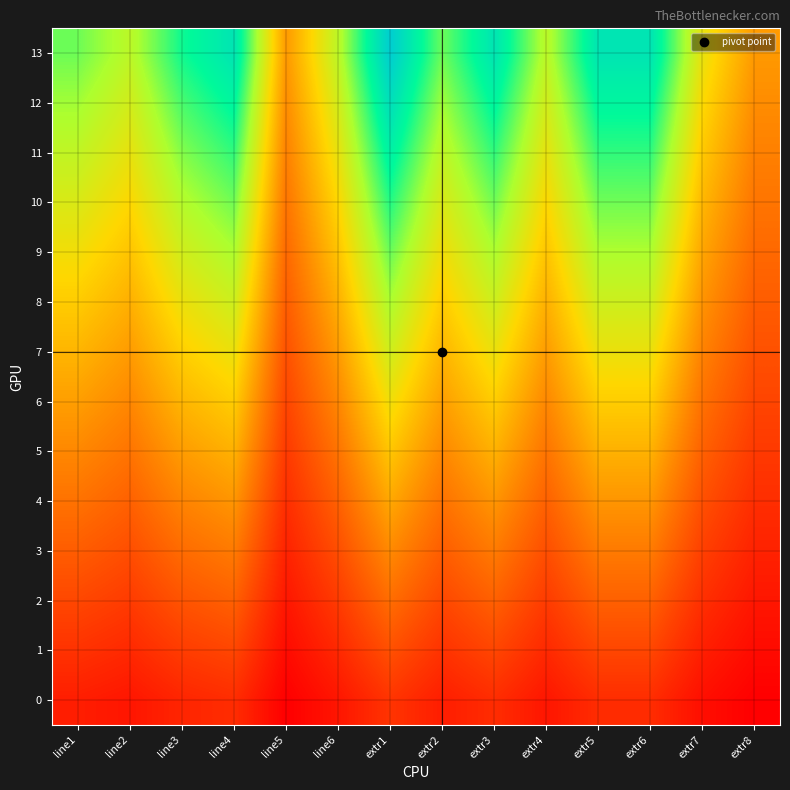

At which category is the sum across all series the highest?

extr1